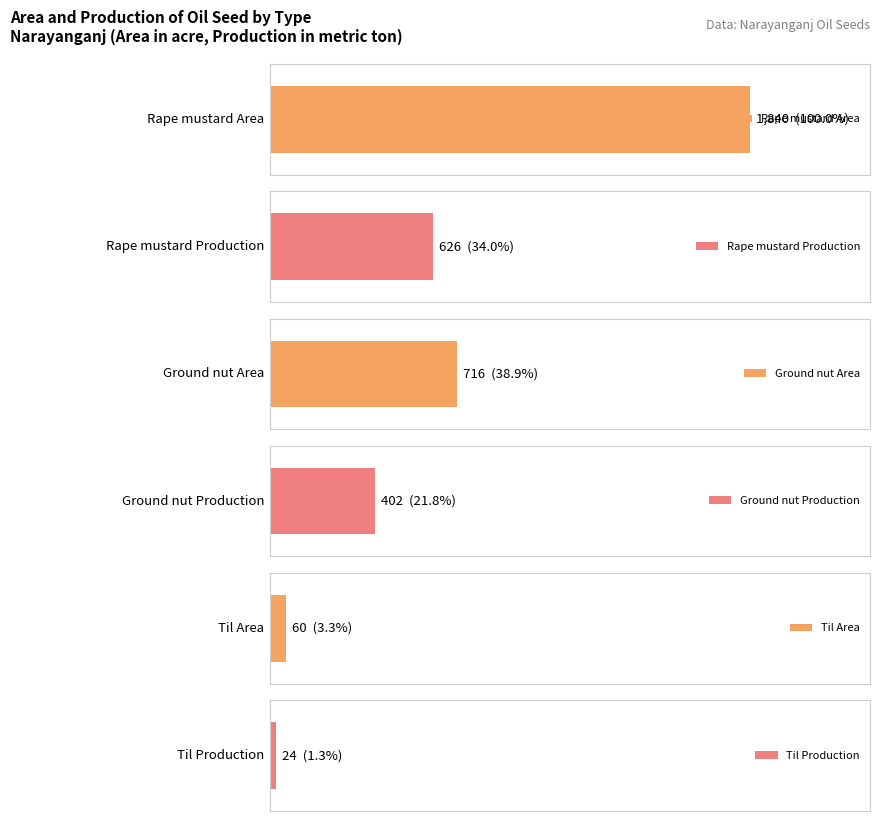

What is the difference between the second highest and minimum values in the Rape mustard Area series?

546